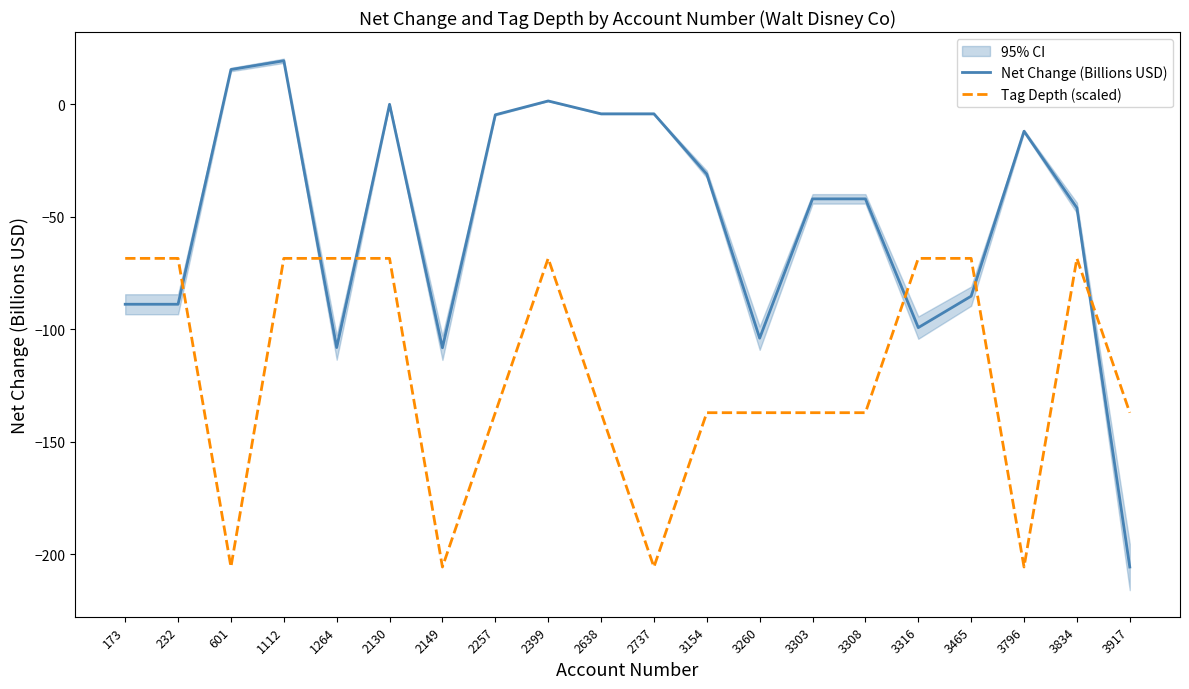

At which category does Tag Depth (scaled) reach its first local valley?

601